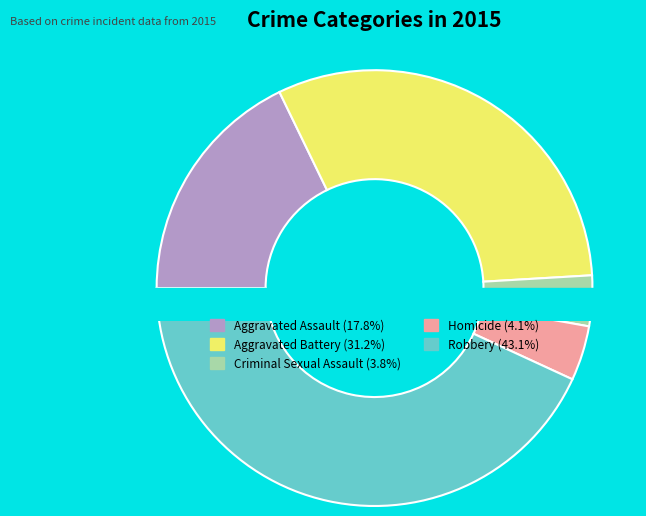

How many slices are in this pie chart?

5